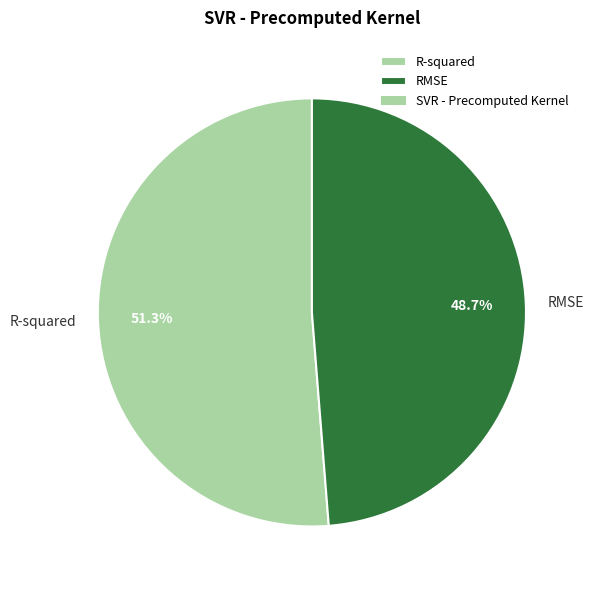

What percentage do R-squared and RMSE together represent?

100.0%